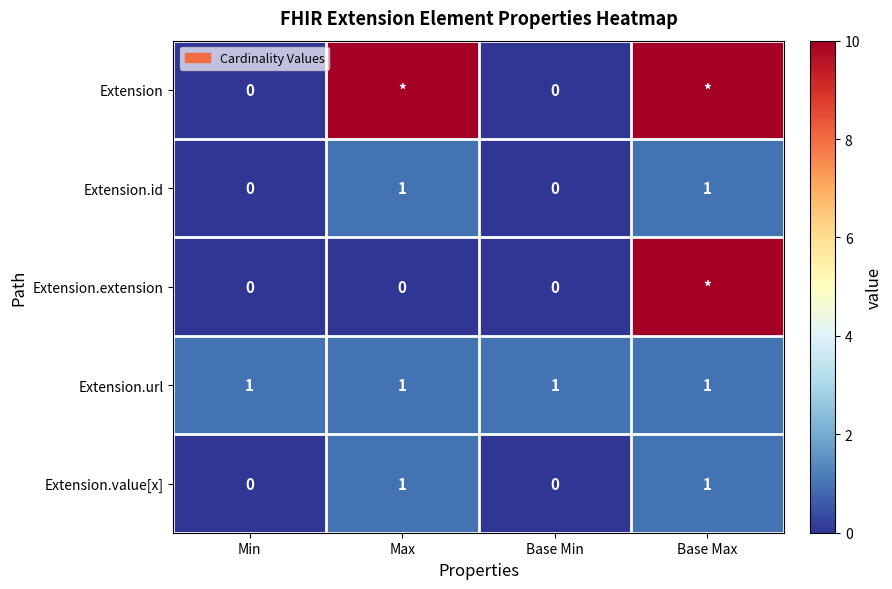

What is the spread (max minus min) of values at Max?

10